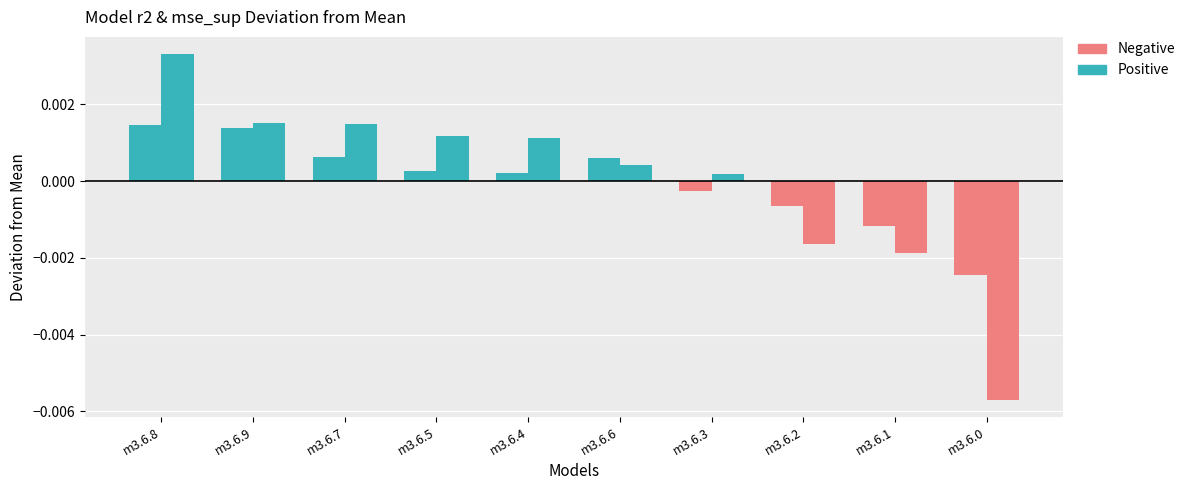

Does the chart contain any negative values?

Yes